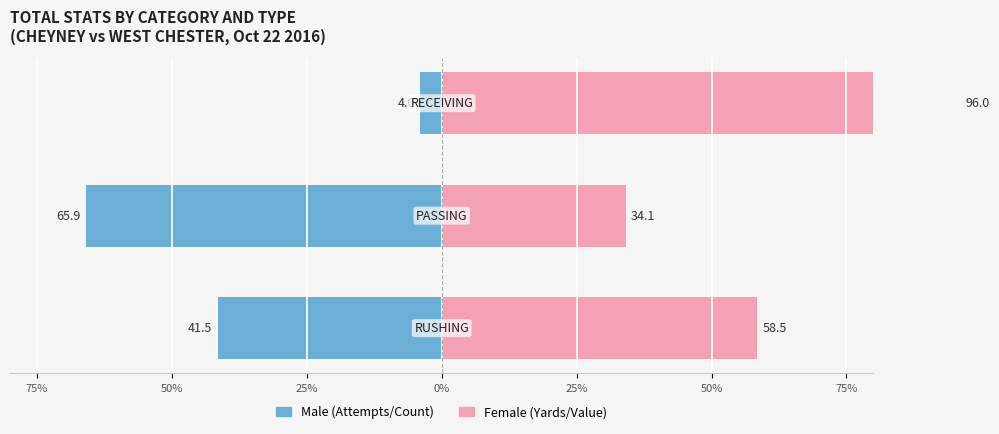

Does the chart contain any negative values?

Yes